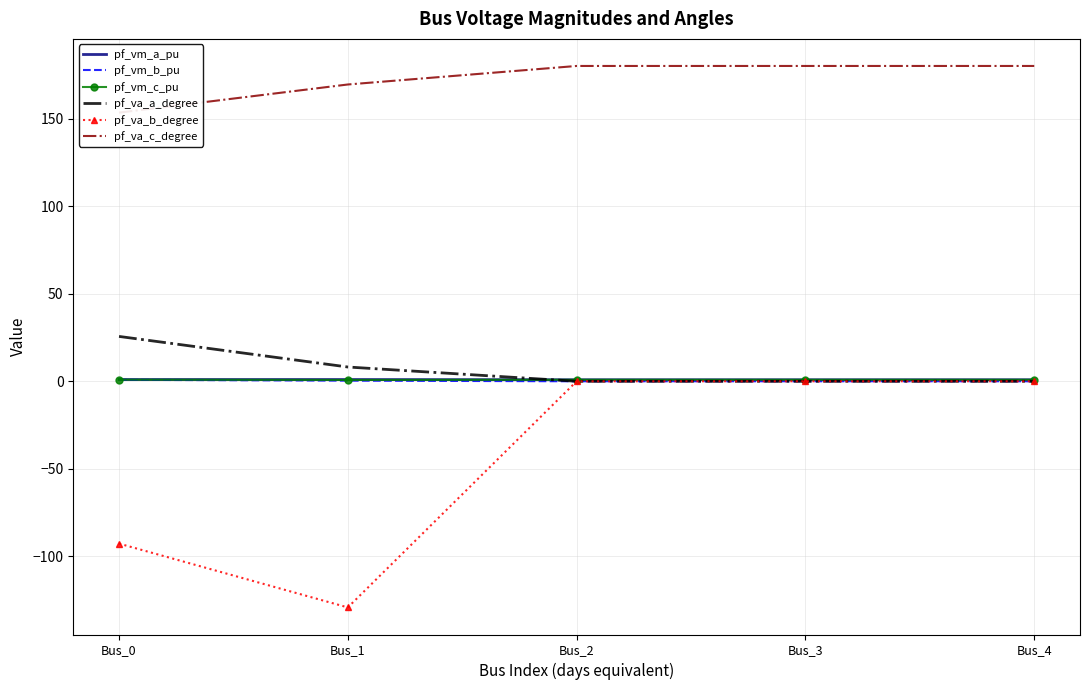

Is it true that pf_va_a_degree equals 11.8 at Bus_1?

False